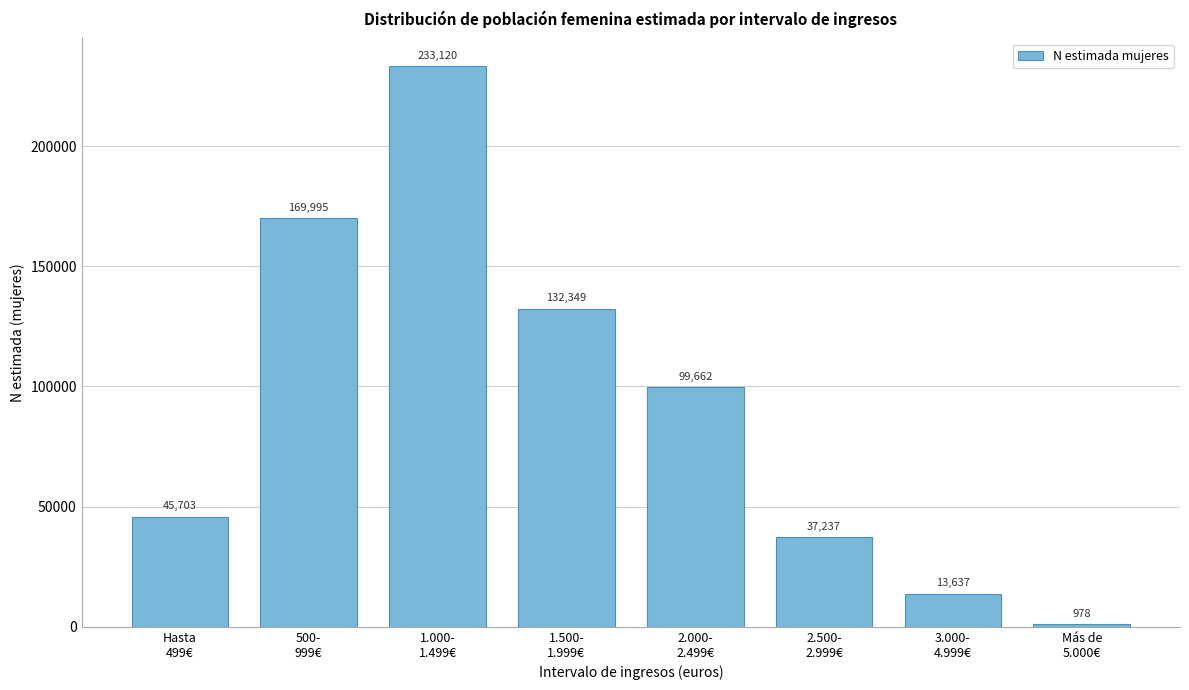

Reading right to left, extract all data points from this chart.

978	13637	37237	99662	132349	233120	169995	45703